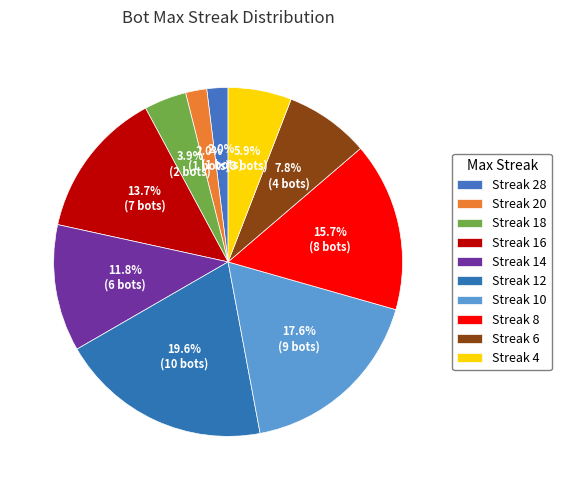

How many segments does this pie chart have?

10